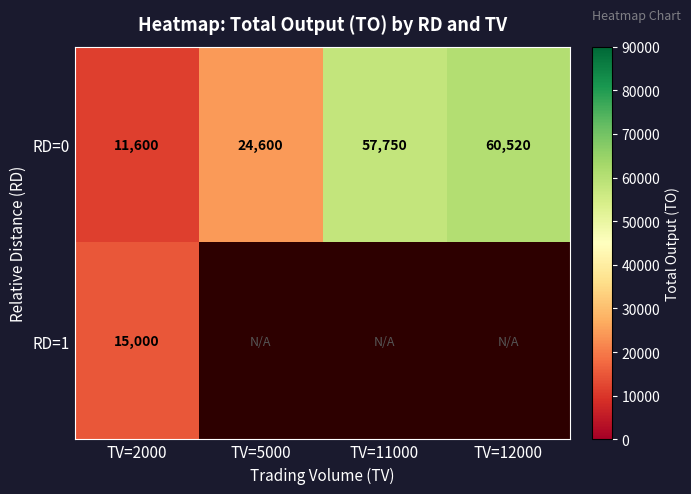

What is the maximum value for RD=0?

60520